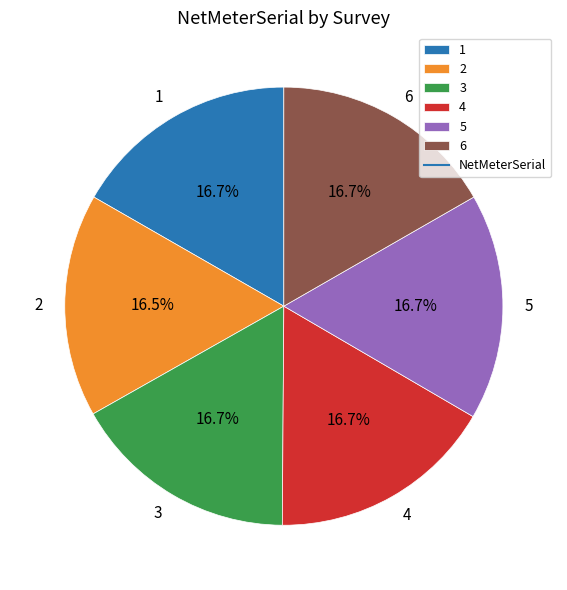

How many slices are in this pie chart?

6